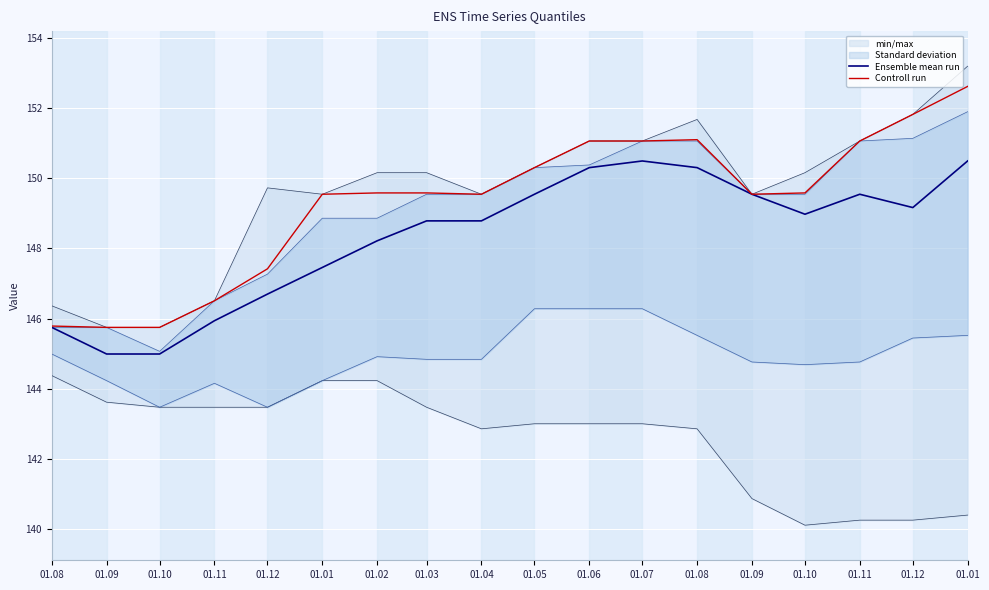

True or false: Controll run and Ensemble mean run cross at least once.

False